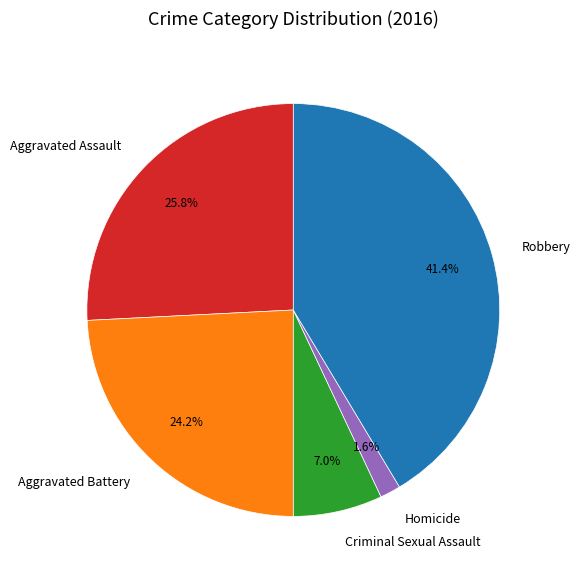

Is it true that Robbery is 56% of the pie?

False